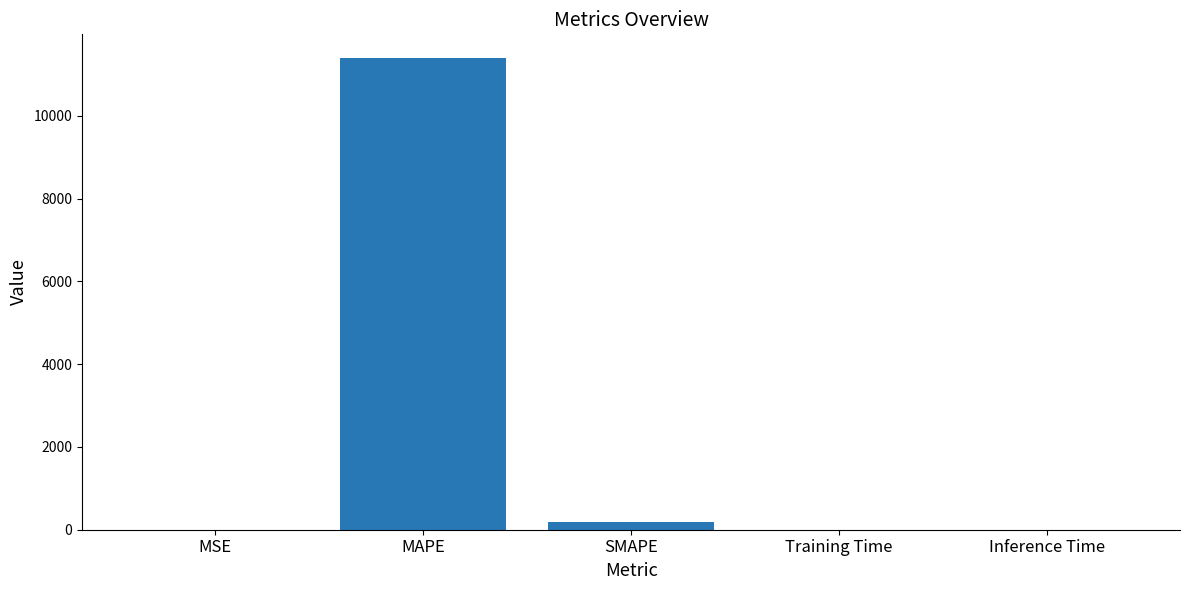

What is the approximate value at MSE?

0.6